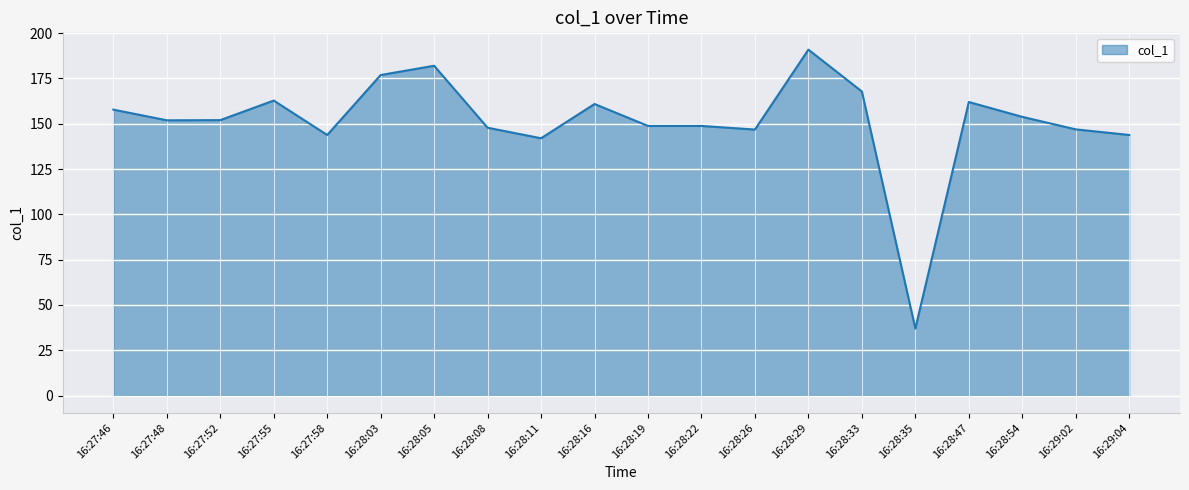

Approximately how many times larger is the value at 16:28:47 compared to 16:28:03?

0.9